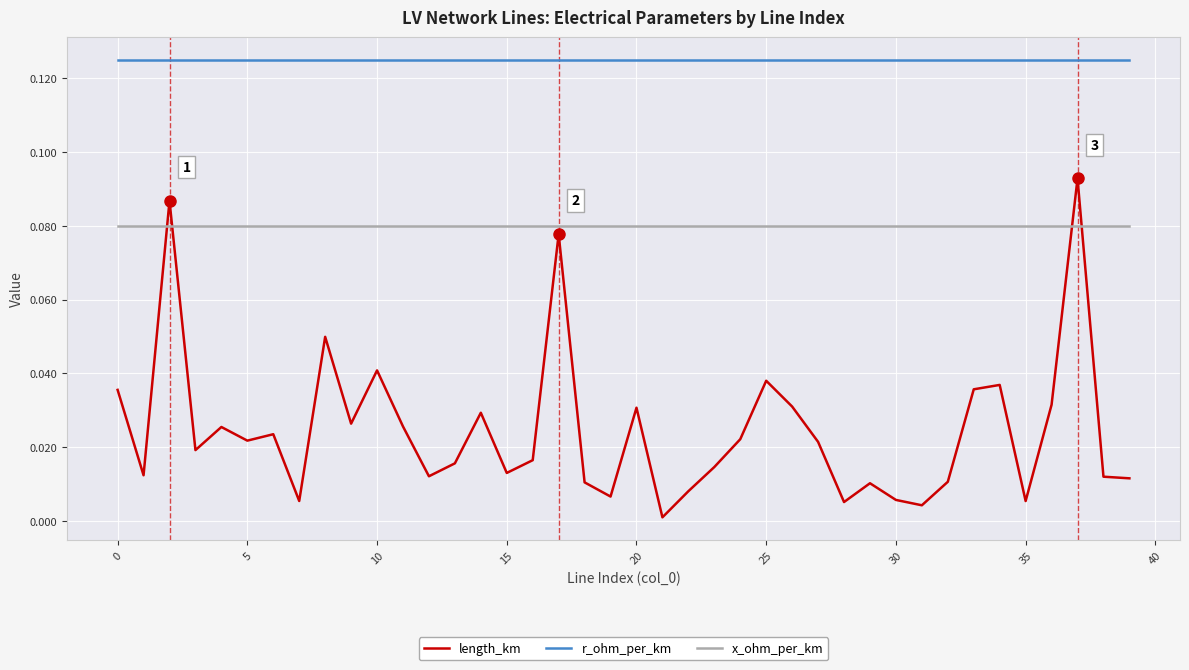

Which series has the largest total across all categories?

r_ohm_per_km